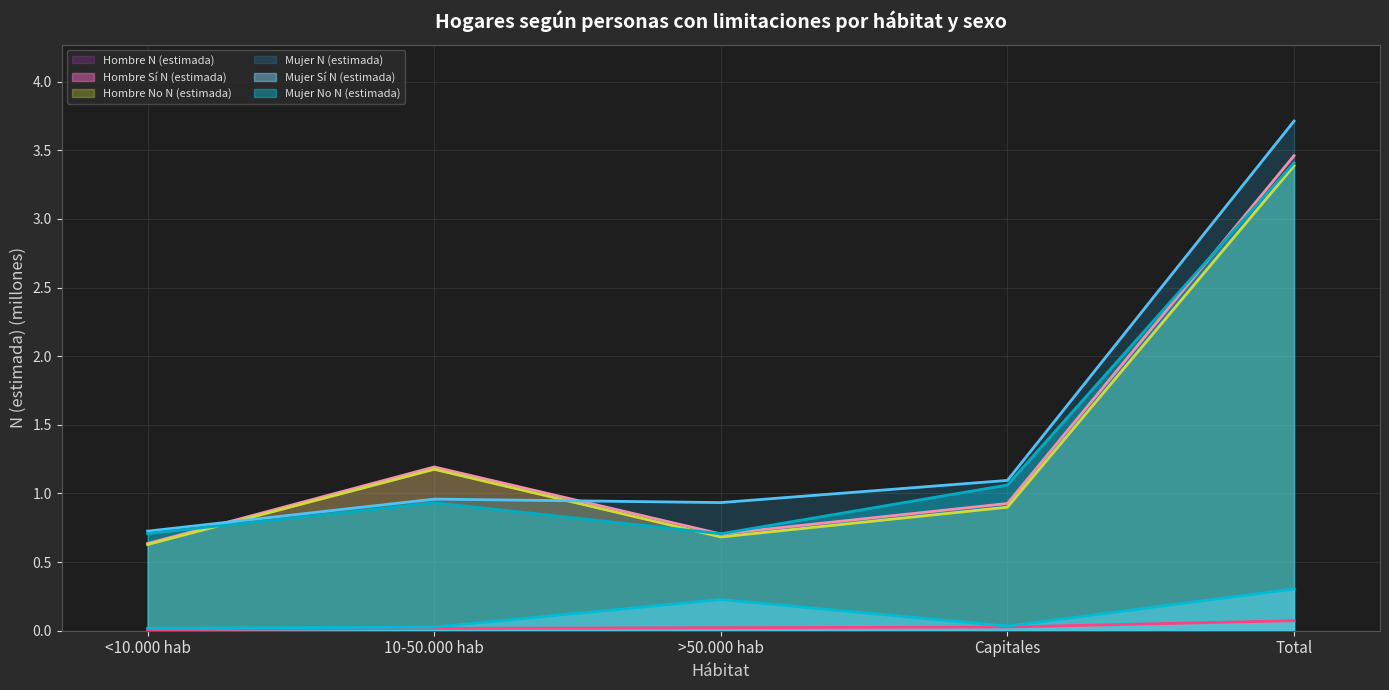

Which series has the widest spread of values?

Mujer N (estimada)